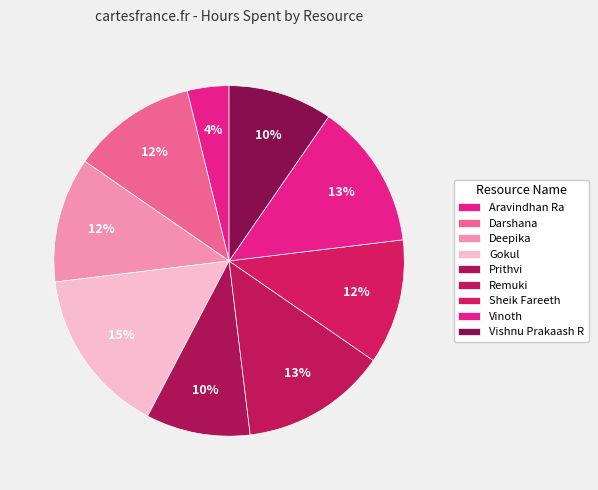

To the nearest percent, what percentage of the pie is Remuki?

13%